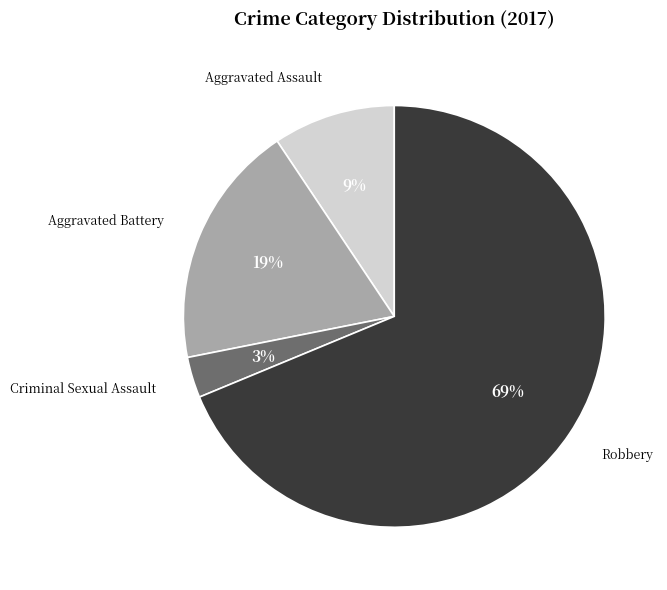

To the nearest percent, what is the average slice percentage?

25%